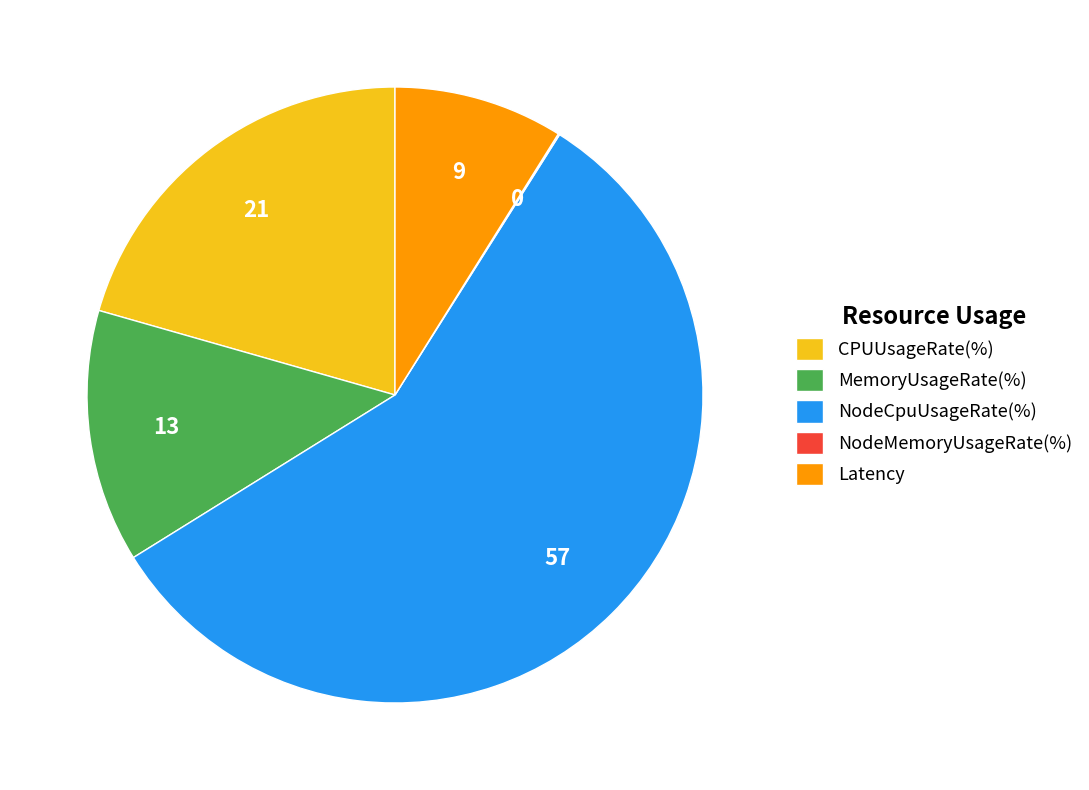

Approximately how many times larger is the value at Latency compared to MemoryUsageRate(%)?

0.7